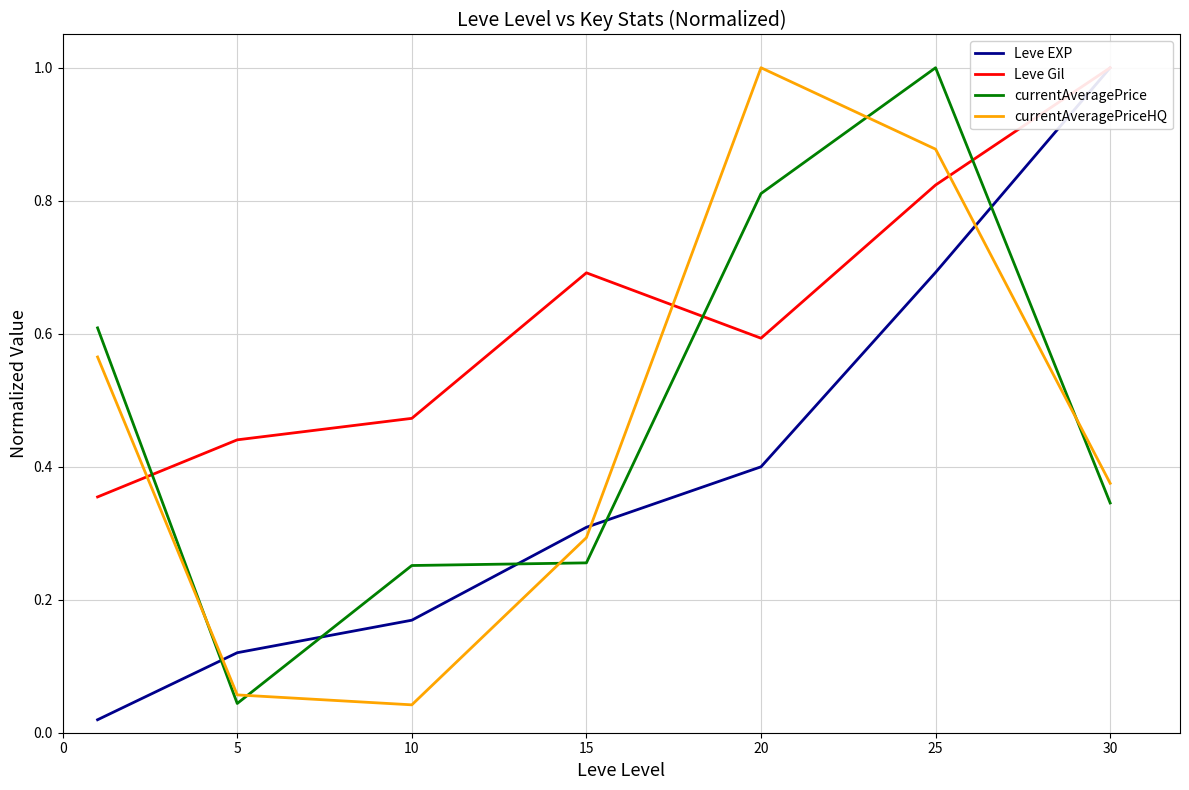

What is the maximum value shown in the chart?

1.0